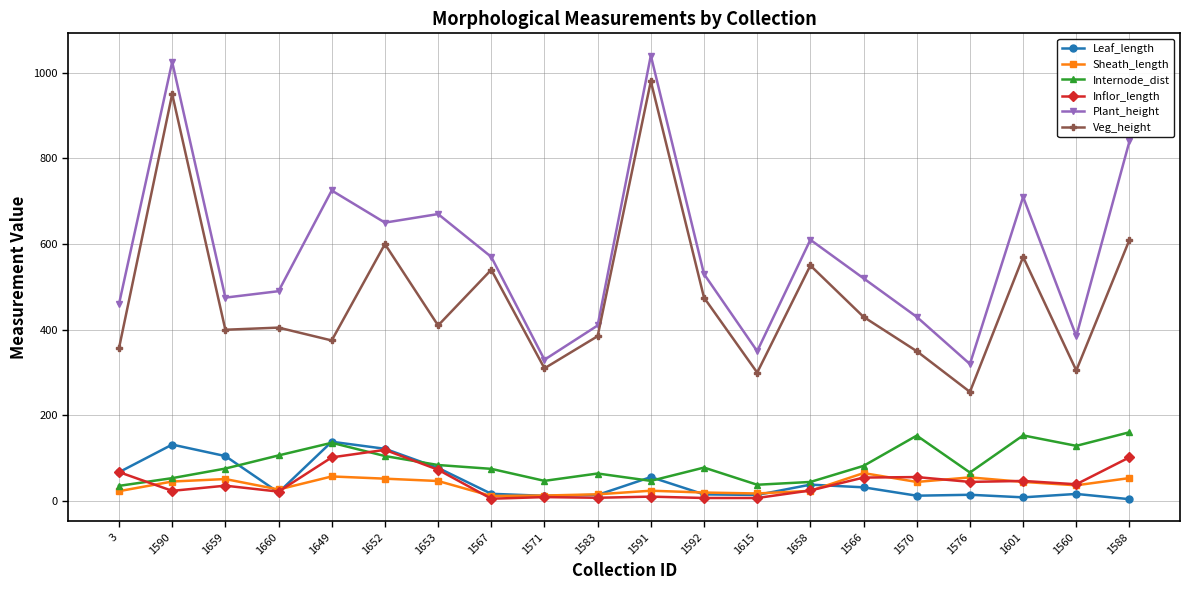

True or false: Veg_height and Plant_height intersect in this chart.

False